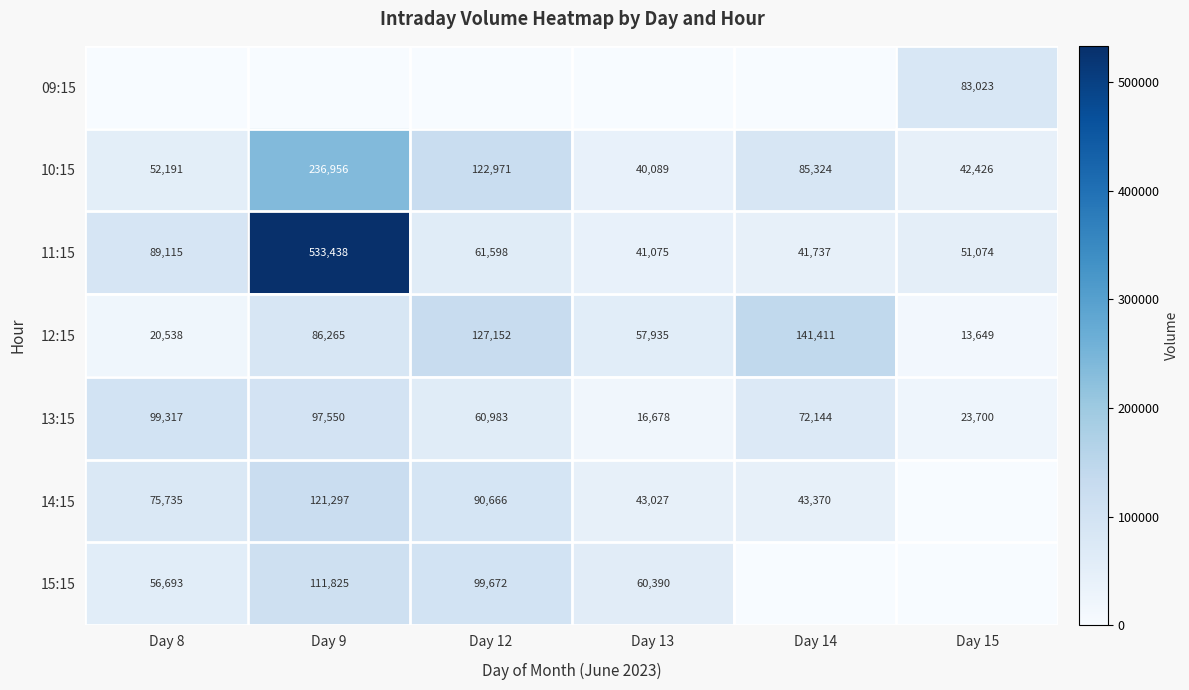

What is the sum of all 11:15 values?

818037